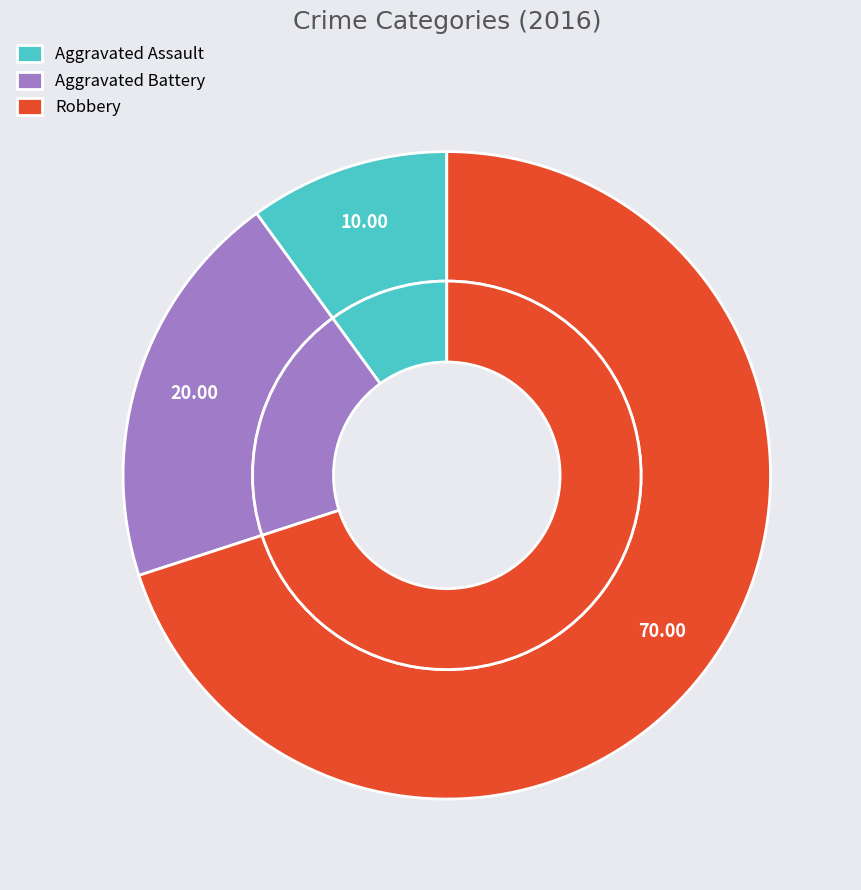

How many slices are in this pie chart?

3